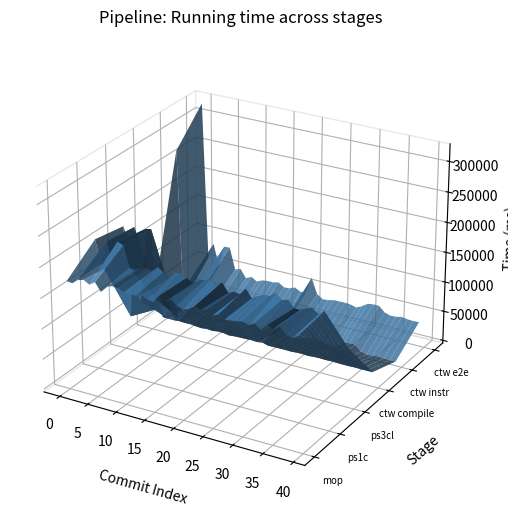

Reading right to left, transcribe all the data shown in this chart.

mop time: 180586	174390	179168	187613	181987	184969	175408	183071	177758	180815	178911	177609	176771	182035	178344	184301	181732	185347	178427	175718	179967	187686	180487	187168	175695	177034	182279	178059	178546	179126	183703	184212	181209	170171	183546	177188	182565	179853	172377	173641
ps1c time: 186221	179014	186152	183172	178631	178565	189834	186662	195369	188550	187078	183133	177778	190693	179476	181244	176539	191221	184592	191144	188112	184799	177338	184435	189524	189243	177954	184311	190280	181870	183818	181409	176443	177439	211796	215404	175863	211401	173216	210466
ps3cl time: 92208	87707	89480	90109	92351	92925	92219	91145	94897	91919	92407	93513	88484	90993	90291	86389	92871	90104	93424	102594	92998	89779	91283	91339	91727	88347	89908	89713	90844	88916	93186	96499	91801	91495	207909	206171	82740	204736	52718	201652
ctw compile time: 19364	19408	19283	19605	19203	19267	19394	19832	19406	19838	19563	18720	19331	19230	18475	18782	18722	18698	18330	21202	19810	20554	20072	19894	19569	18595	20228	20602	19051	19910	18929	19561	20759	20549	21059	20195	20339	20804	32634	34321
ctw instr time: 2955	2643	3149	4026	2766	2228	5164	13881	14206	12323	6145	2462	4355	5691	5924	5591	3138	2192	9339	32103	6872	3957	9722	5747	5509	12935	8844	8814	9009	3903	10469	5013	17885	14557	50553	51009	13325	50383	12758	269860
ctw e2e time: 36485	35983	36447	38136	35992	35570	38651	47612	47702	46292	39633	35105	37780	38704	38385	38283	35778	35134	41695	67109	40366	38398	43677	39761	39196	45523	43151	43358	41929	37726	43539	38704	52859	49419	85482	84977	47424	85233	59279	321914